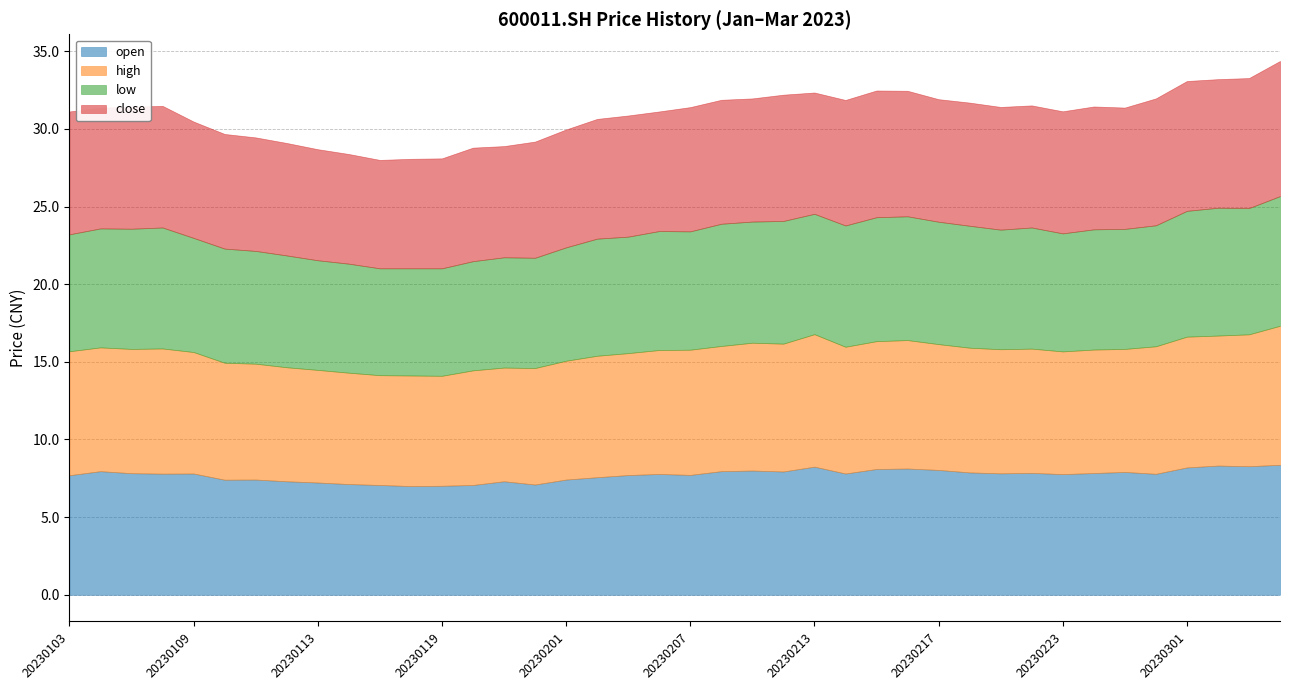

Is it true that open equals 3.2 at 20230213?

False